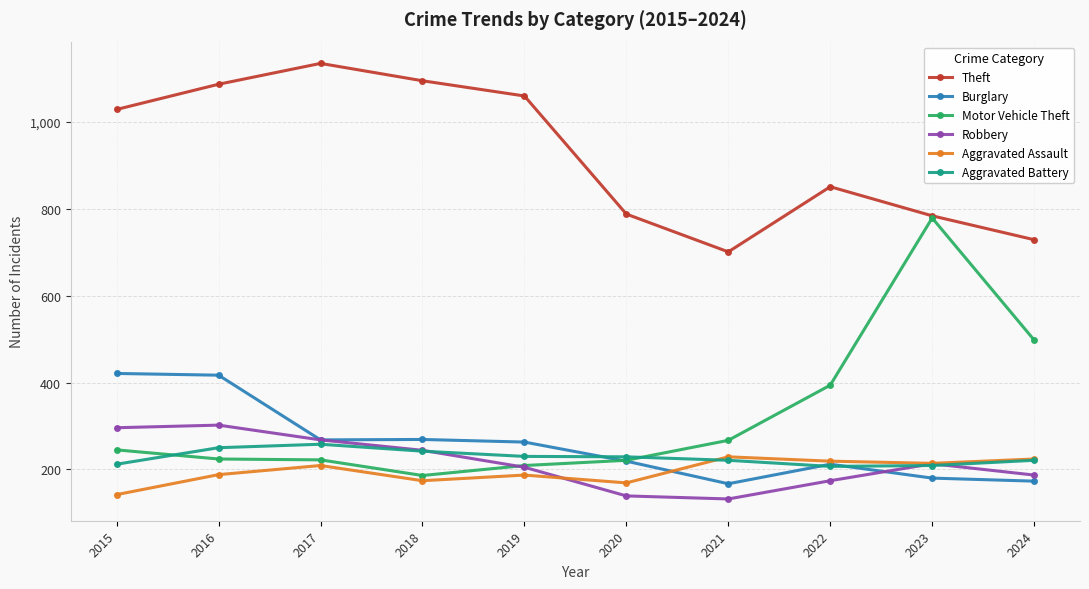

What is the value of the Aggravated Assault point at the 3rd from the left?

209